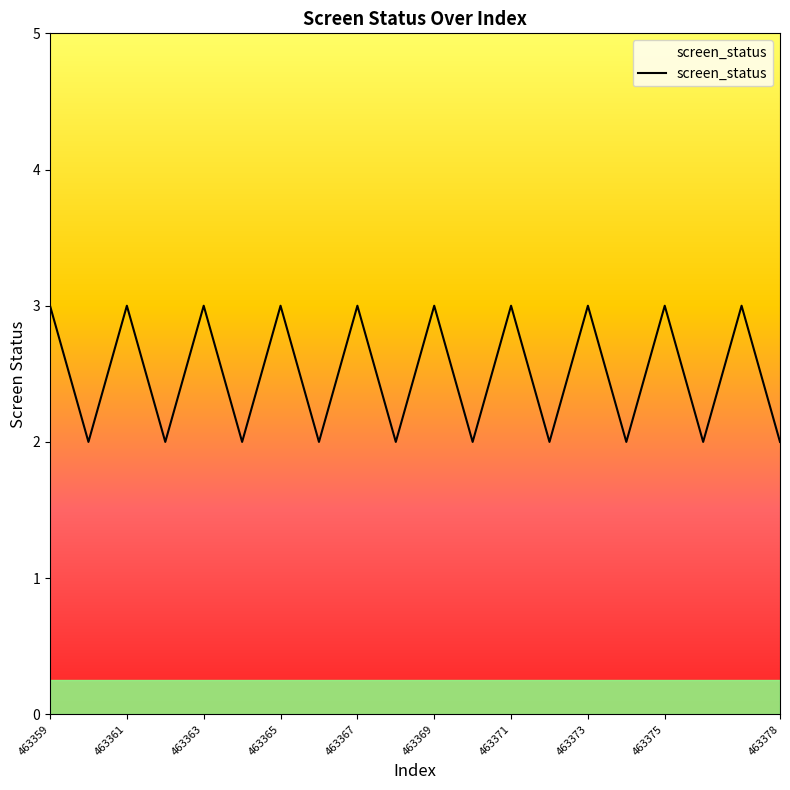

What is the greatest value displayed?

3